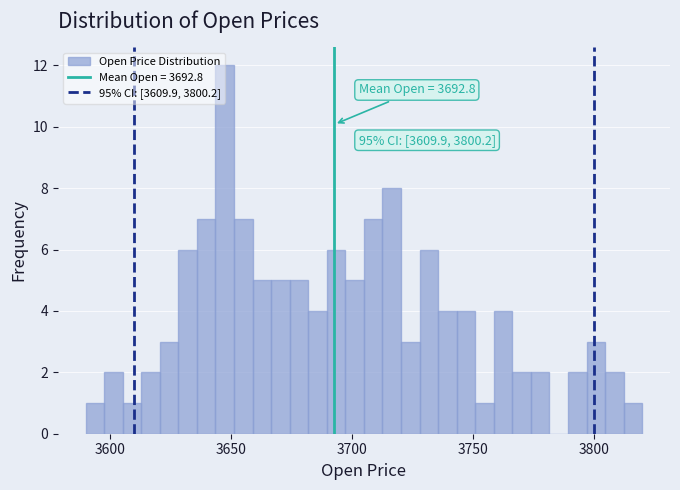

Read against the x-axis, roughly where is the centre of the tallest bar?

3650